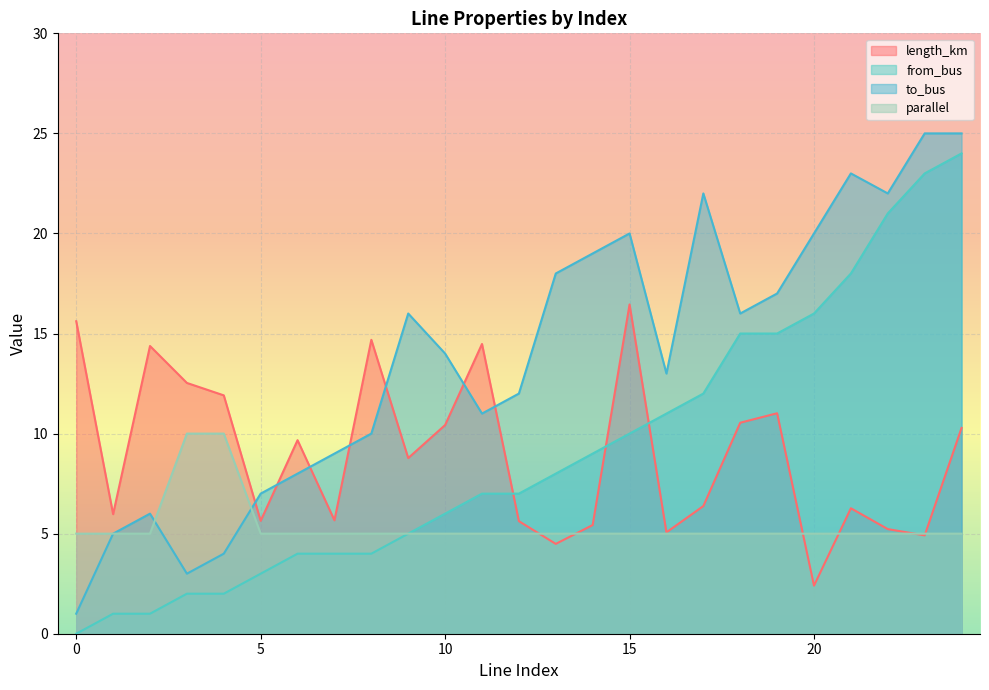

What is the maximum value shown in the chart?

25.0